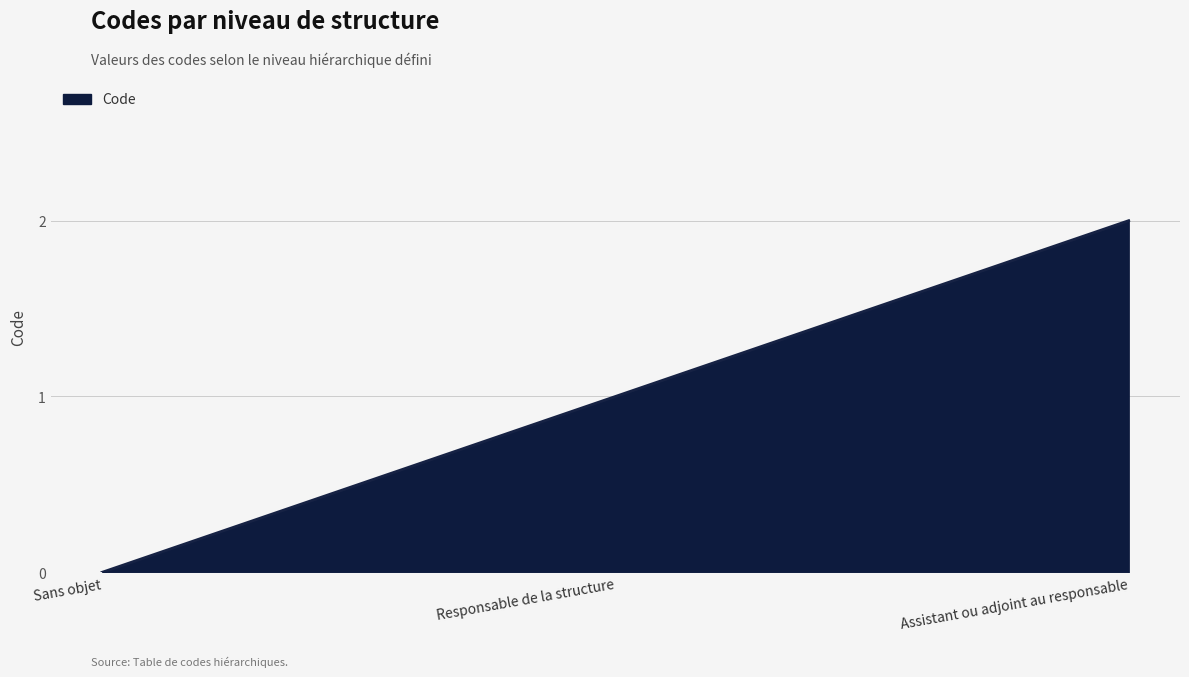

List the labels in order of value, largest first.

Assistant ou adjoint au responsable, Responsable de la structure, Sans objet